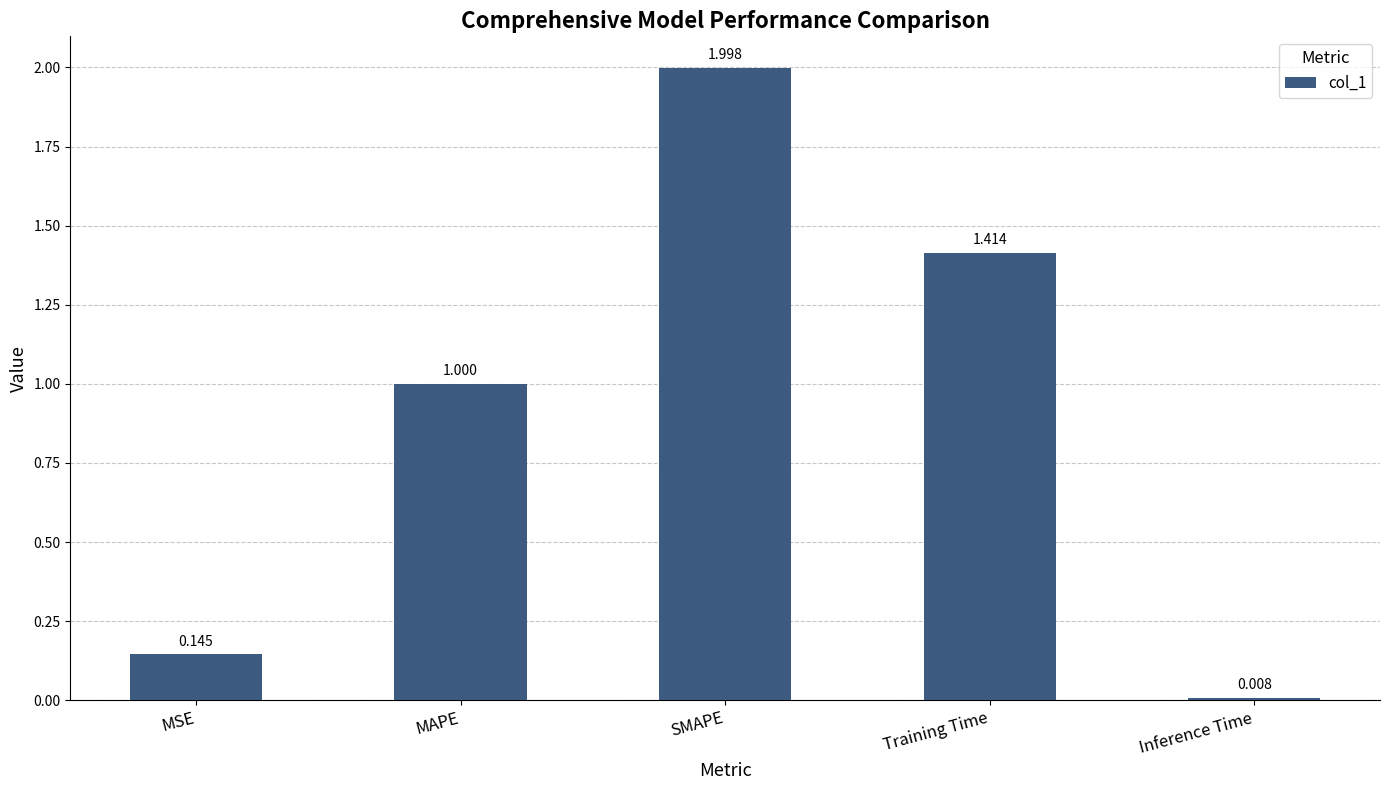

List the labels in order of value, smallest first.

Inference Time, MSE, MAPE, Training Time, SMAPE